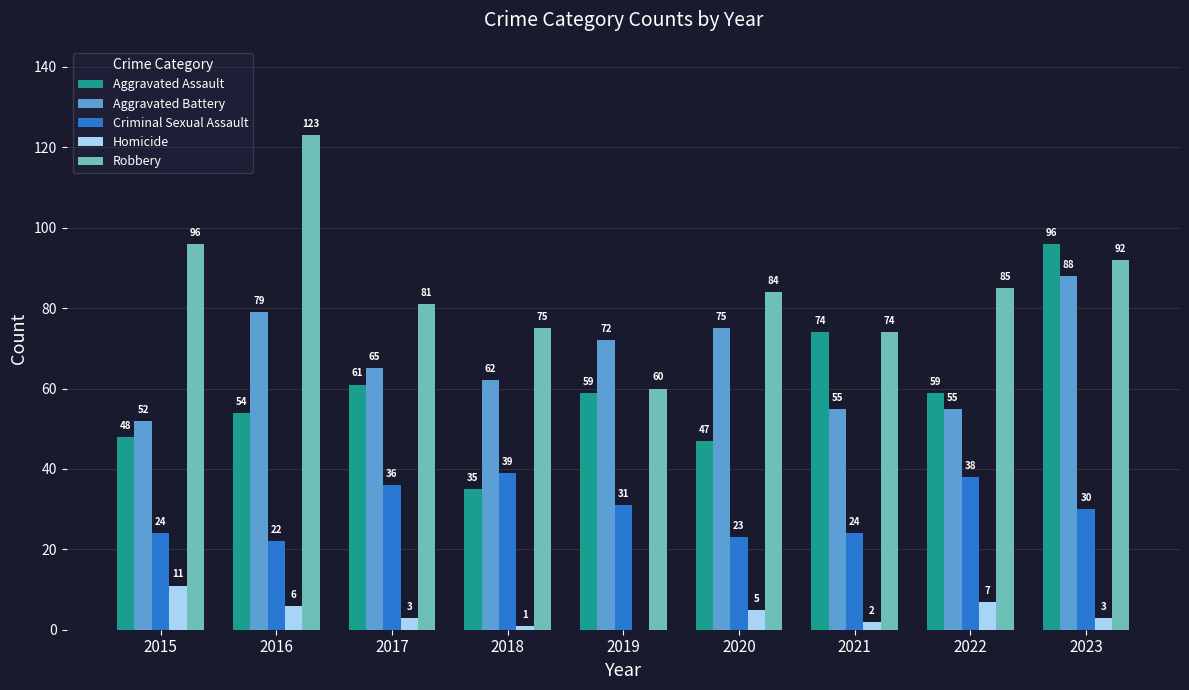

How many values in Homicide are above zero?

8